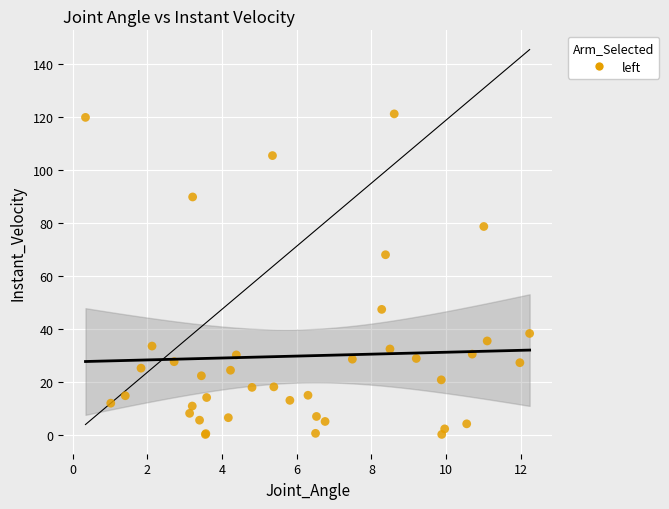

What Y value in the scatter plot is closest to 60?

68.1